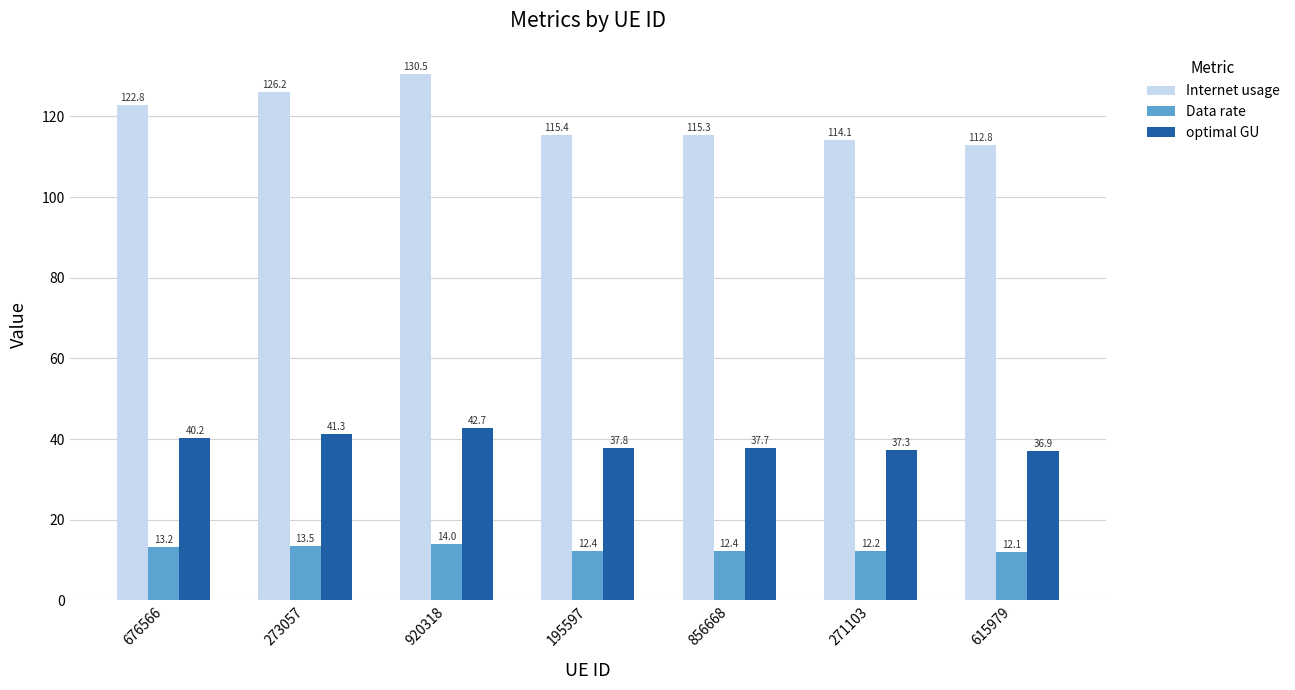

What is the sum of the optimal GU values at 856668 and 195597?

75.5